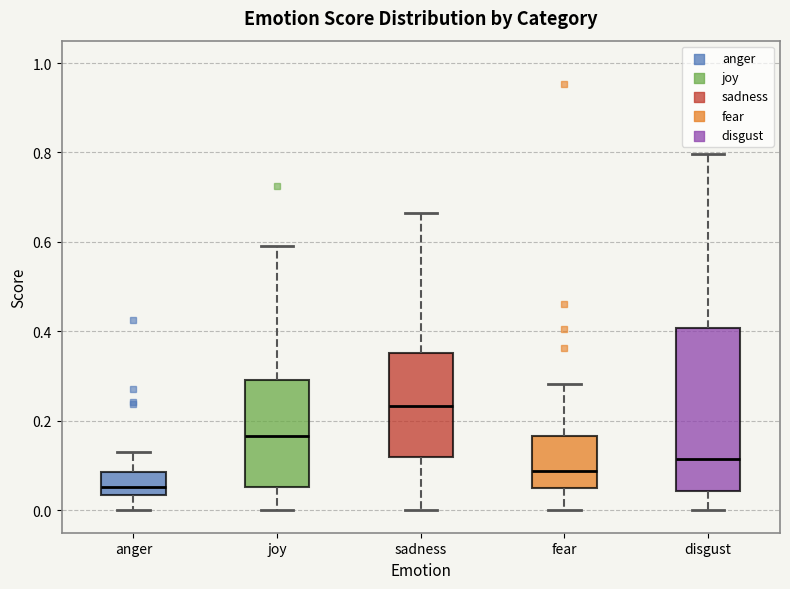

Which box has the lowest median line?

anger